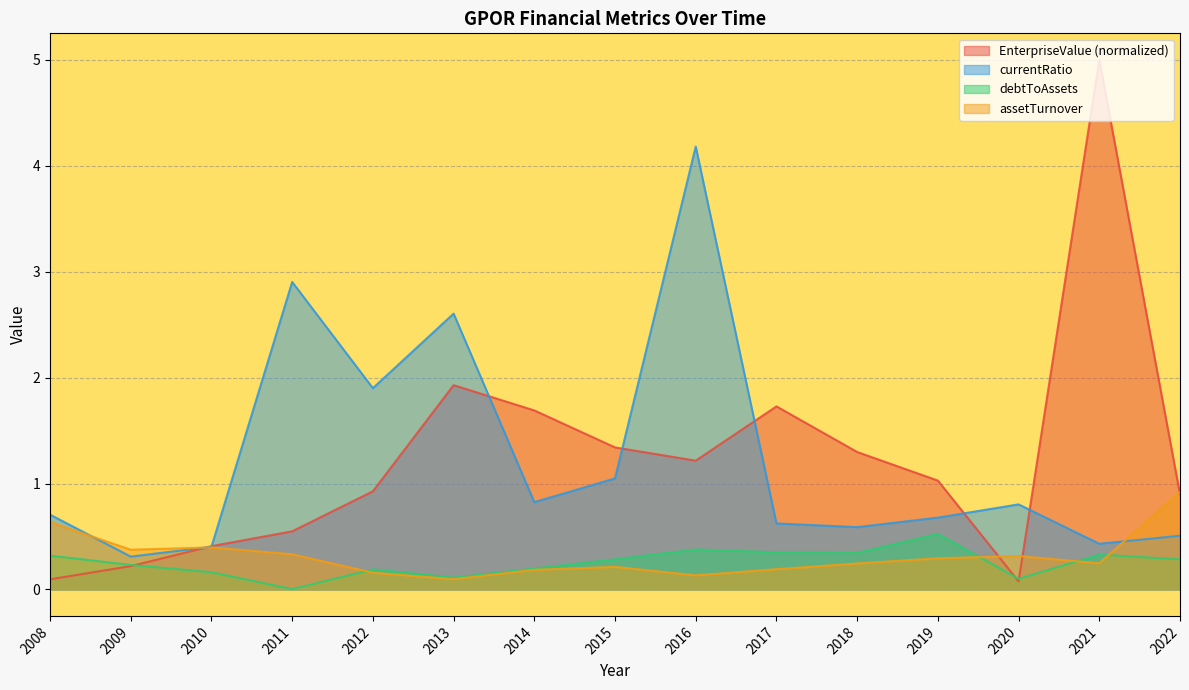

Does the chart display data point markers on the line(s)?

No